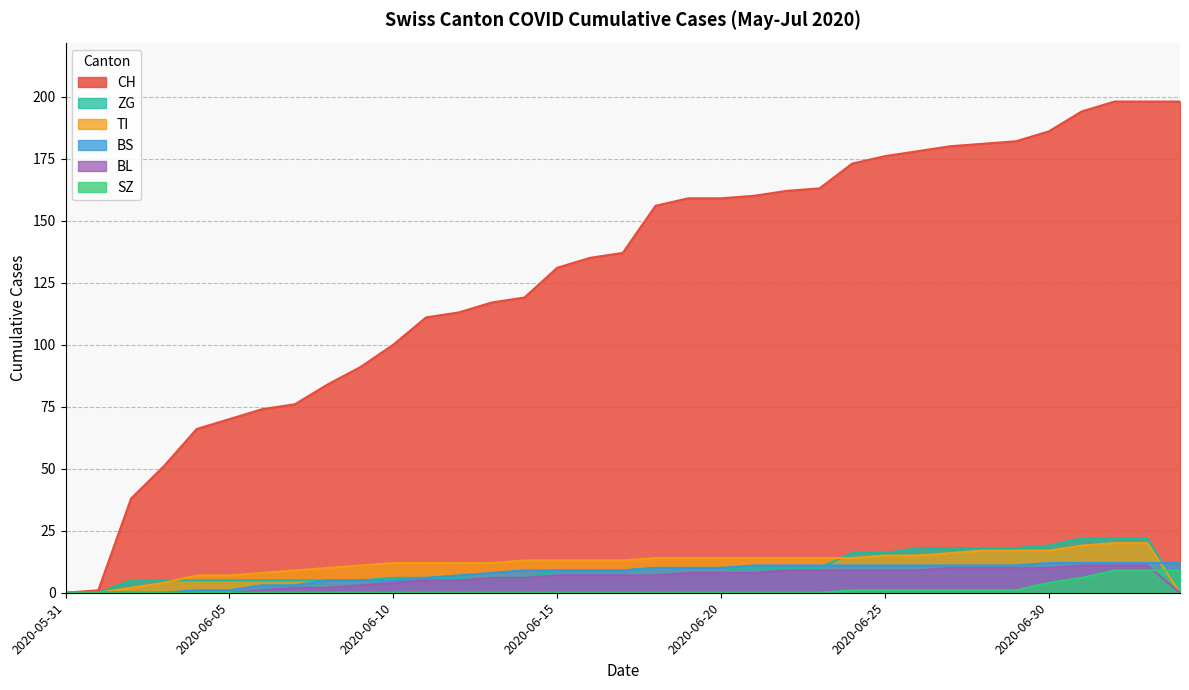

The CH series shows 176 at 2020-06-25. True or false?

True